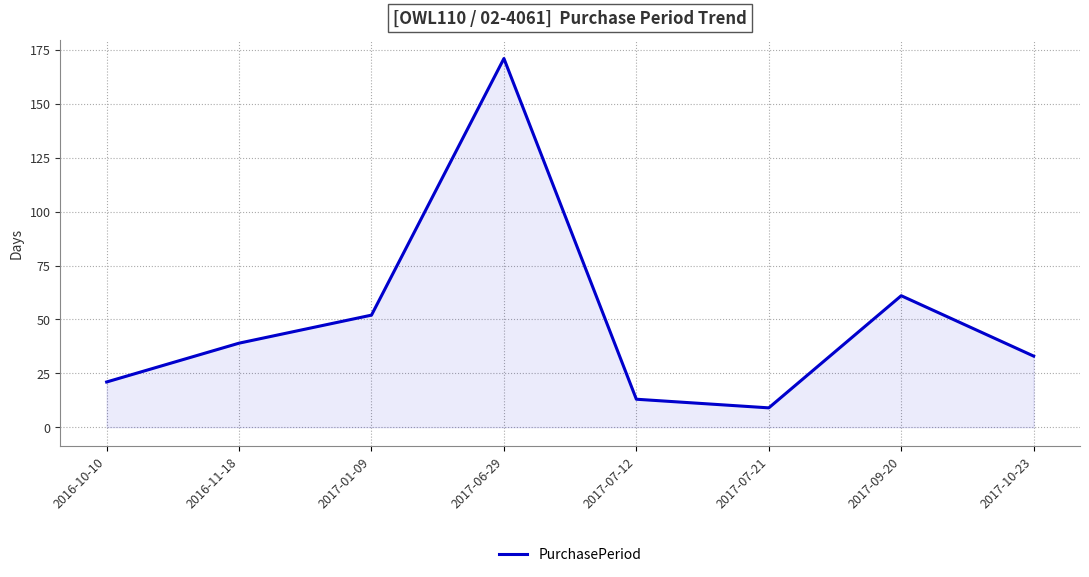

List the labels in order of value, smallest first.

2017-07-21, 2017-07-12, 2016-10-10, 2017-10-23, 2016-11-18, 2017-01-09, 2017-09-20, 2017-06-29